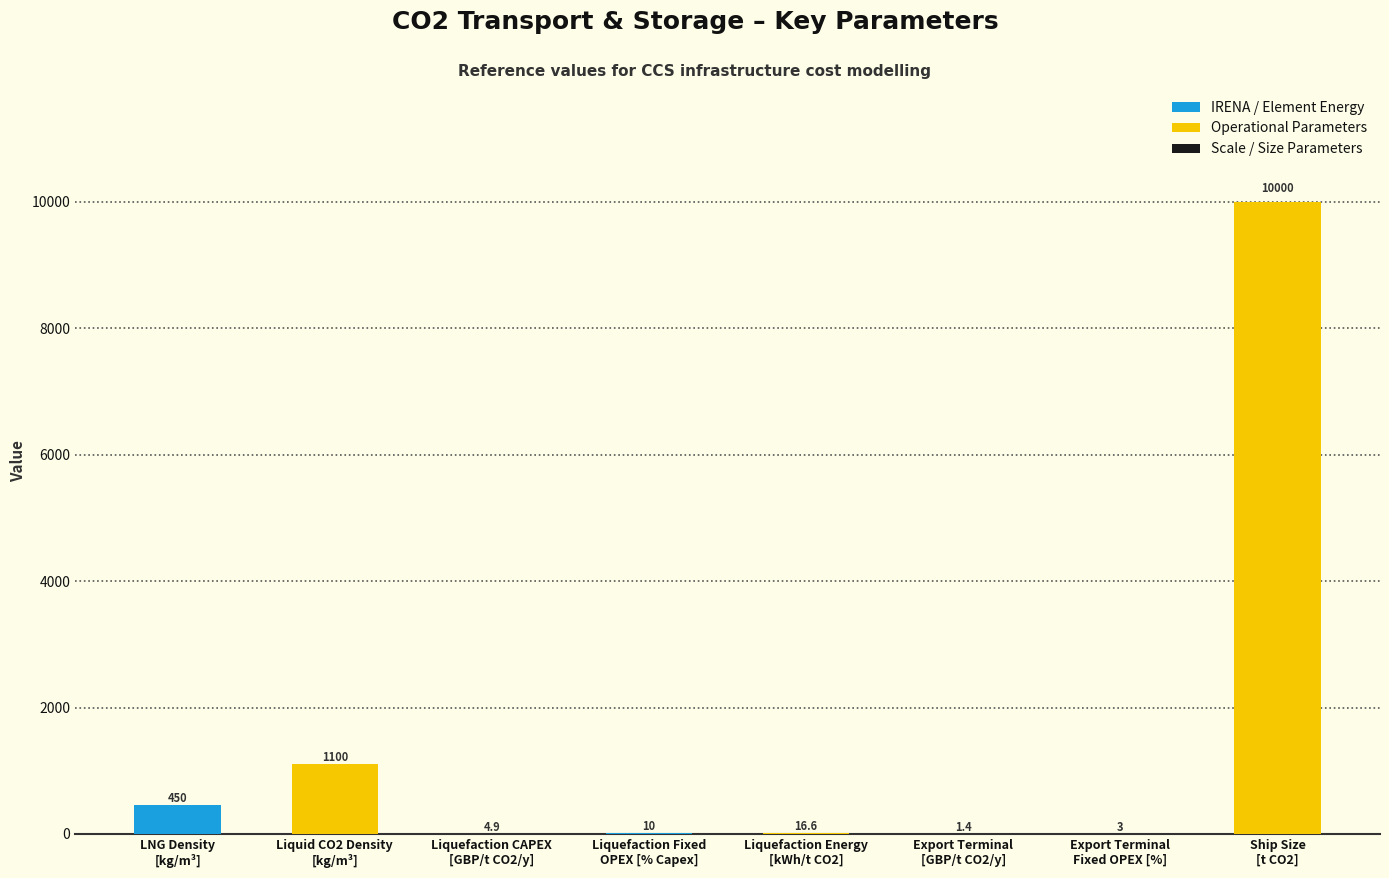

Count the number of categories in the chart.

8